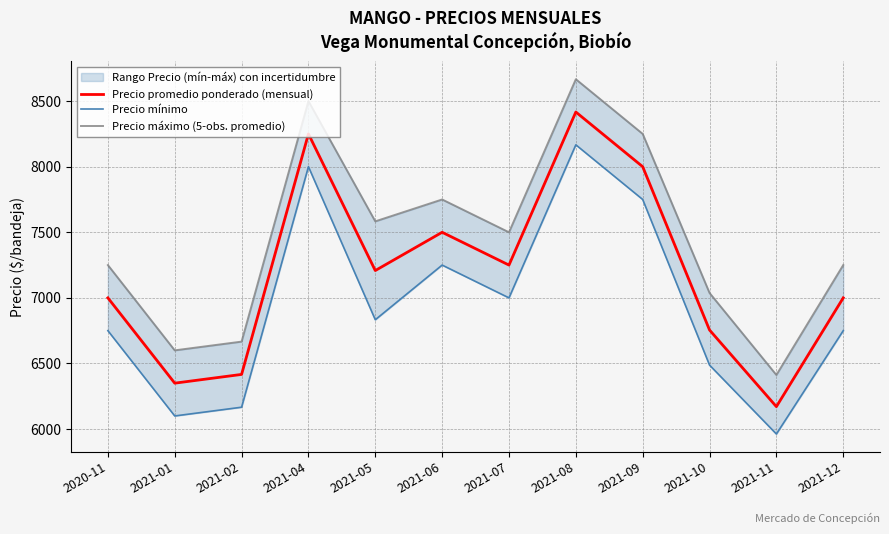

Which series has the largest total across all categories?

Precio máximo (5-obs. promedio)